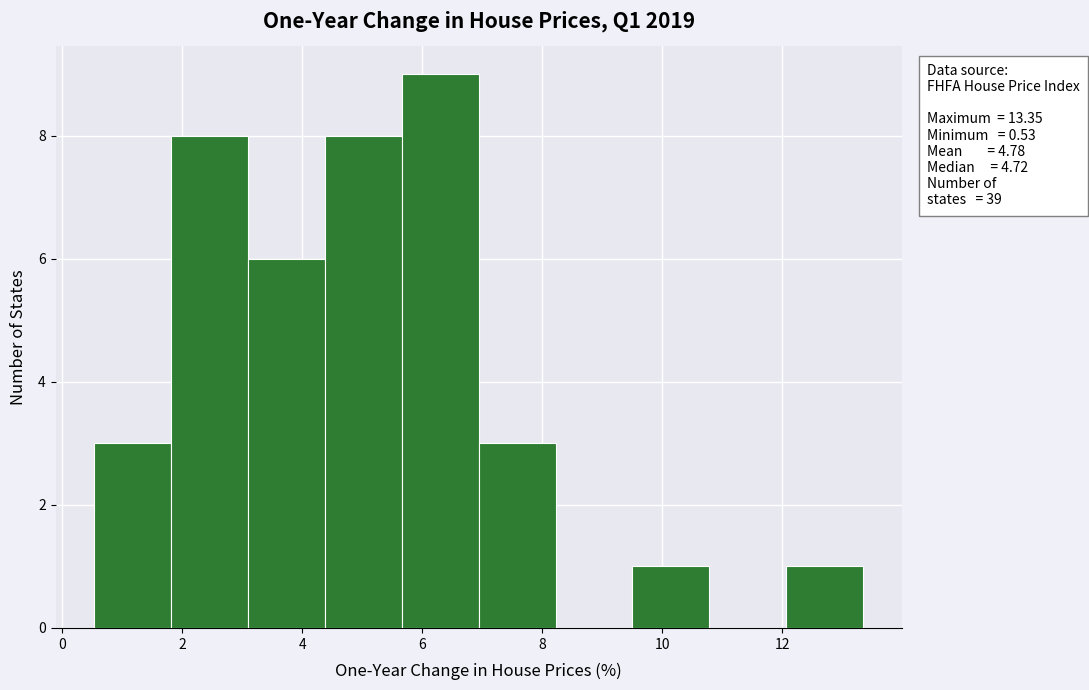

Which range on the x-axis has the tallest bar?

5.6 to 7.0